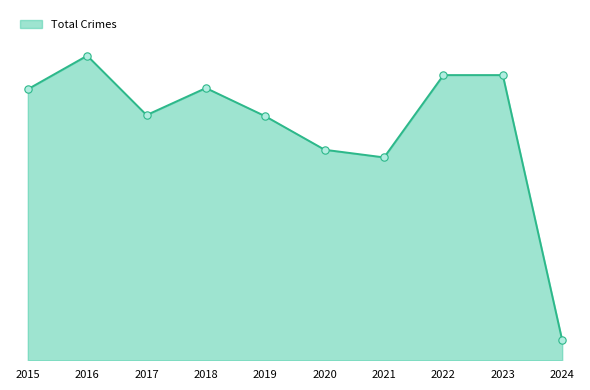

Does the chart have visible grid lines?

No